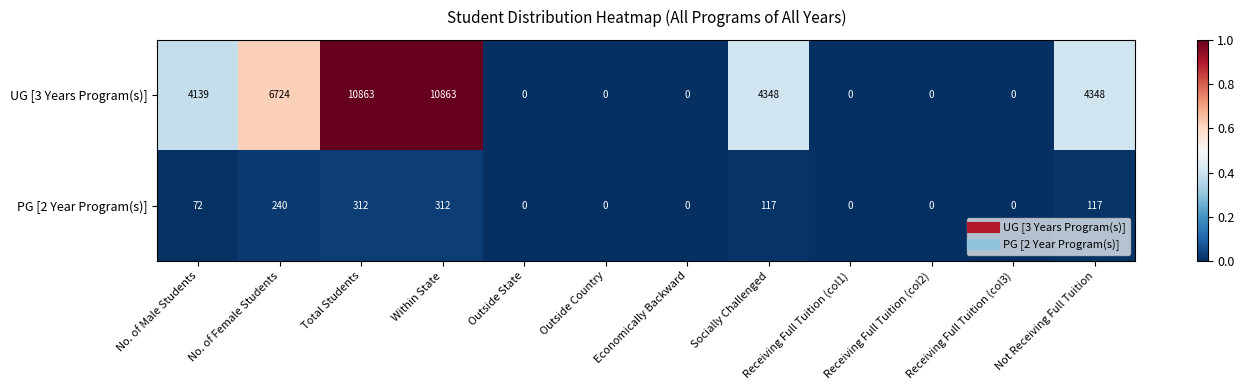

What is the maximum value shown in the chart?

10863